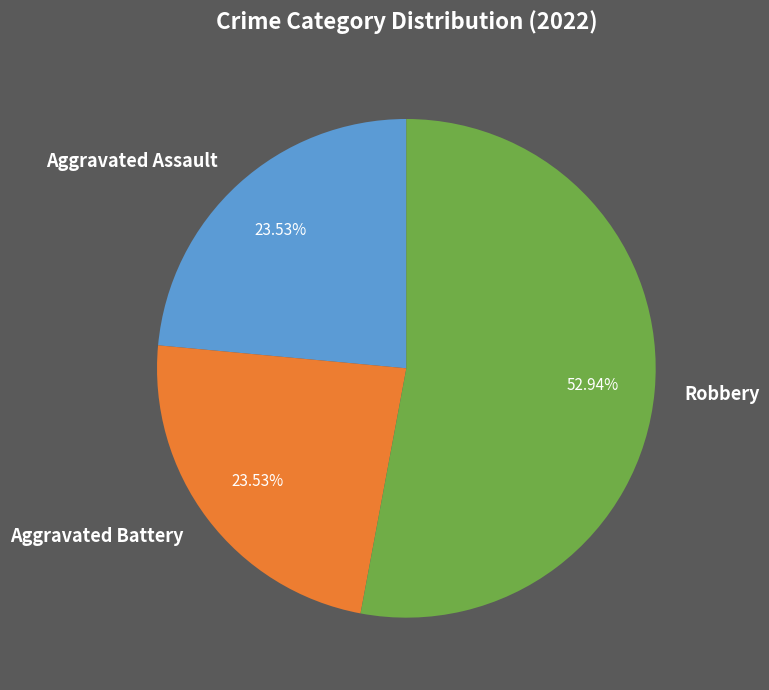

How many segments does this pie chart have?

3